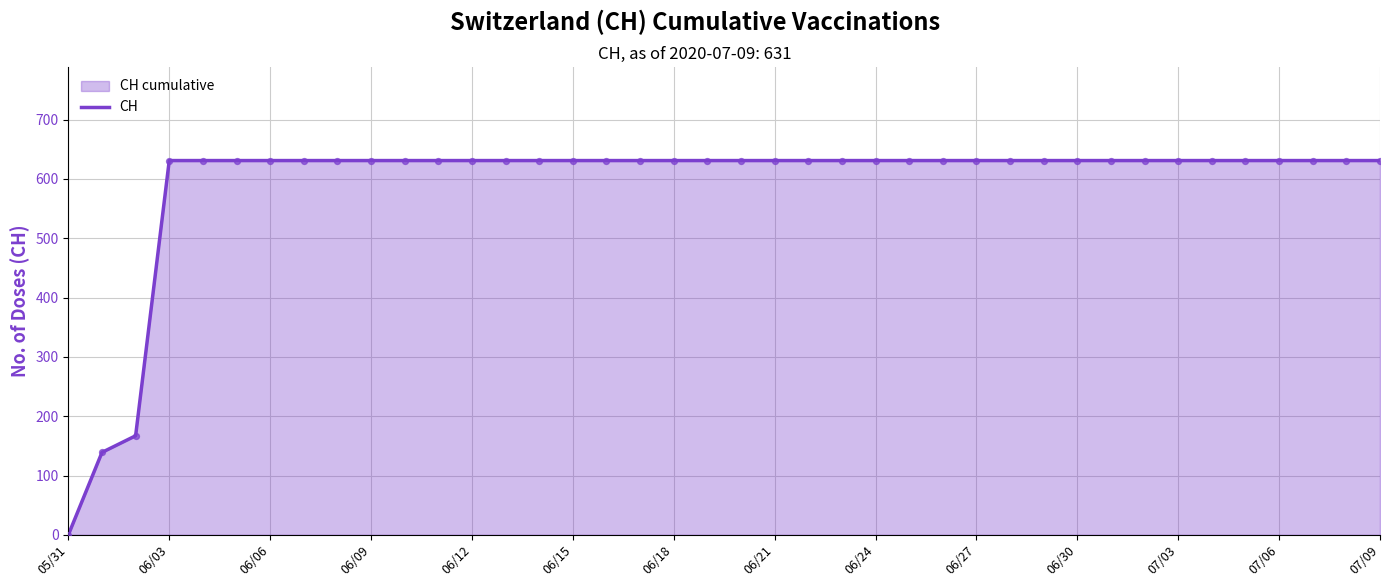

What is the ratio of the value at 16 to the value at 32?

1.0